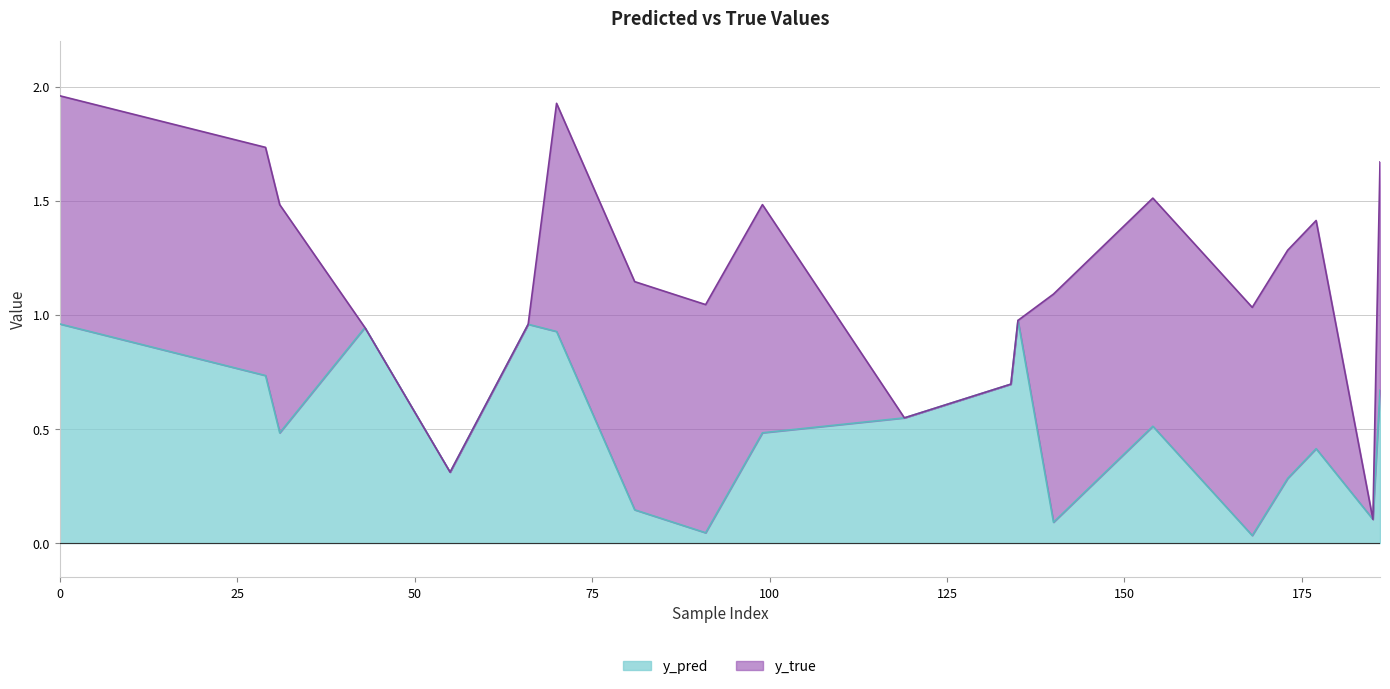

True or false: there are more than 1 points higher than both neighbors.

True